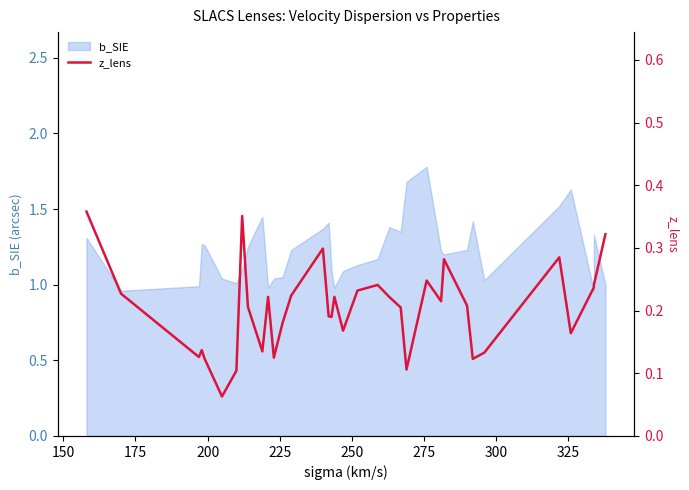

True or false: the data shows 0.2 at 325.

True